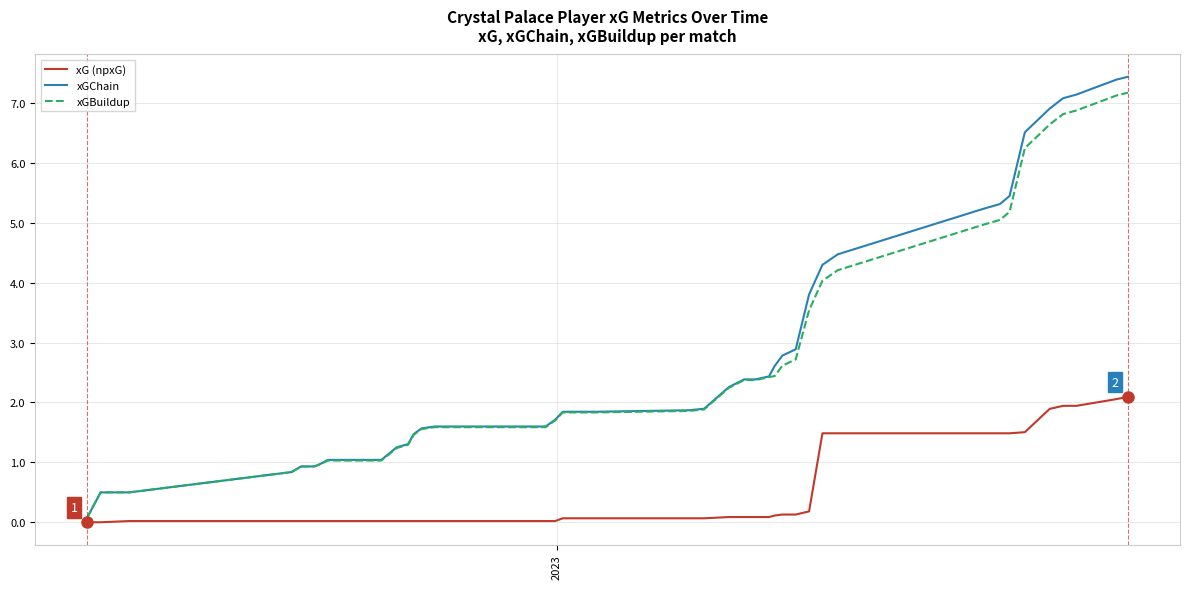

What is the sum of all xG (npxG) values?

20.3